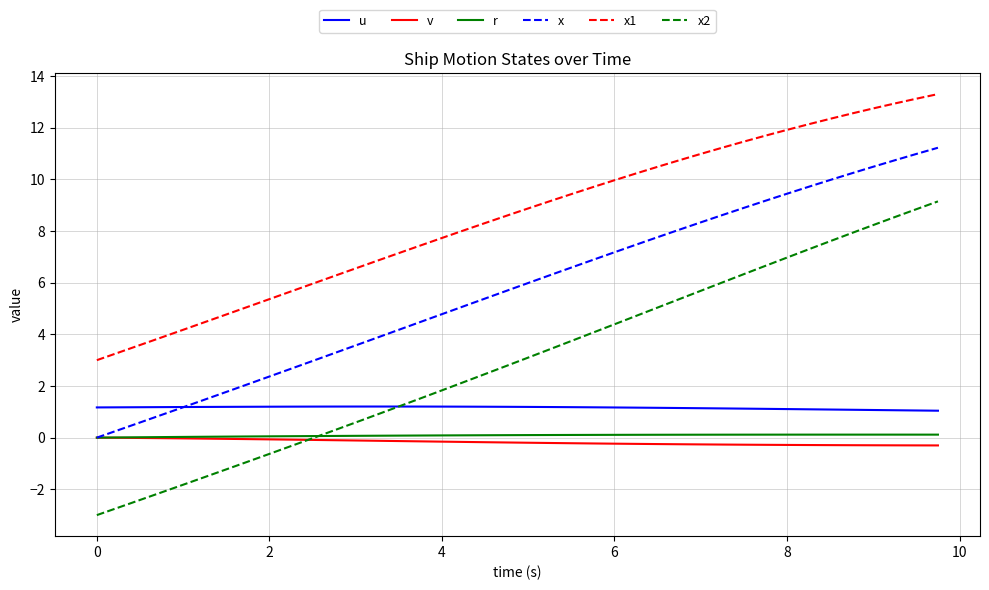

Which series has the largest total across all categories?

x1